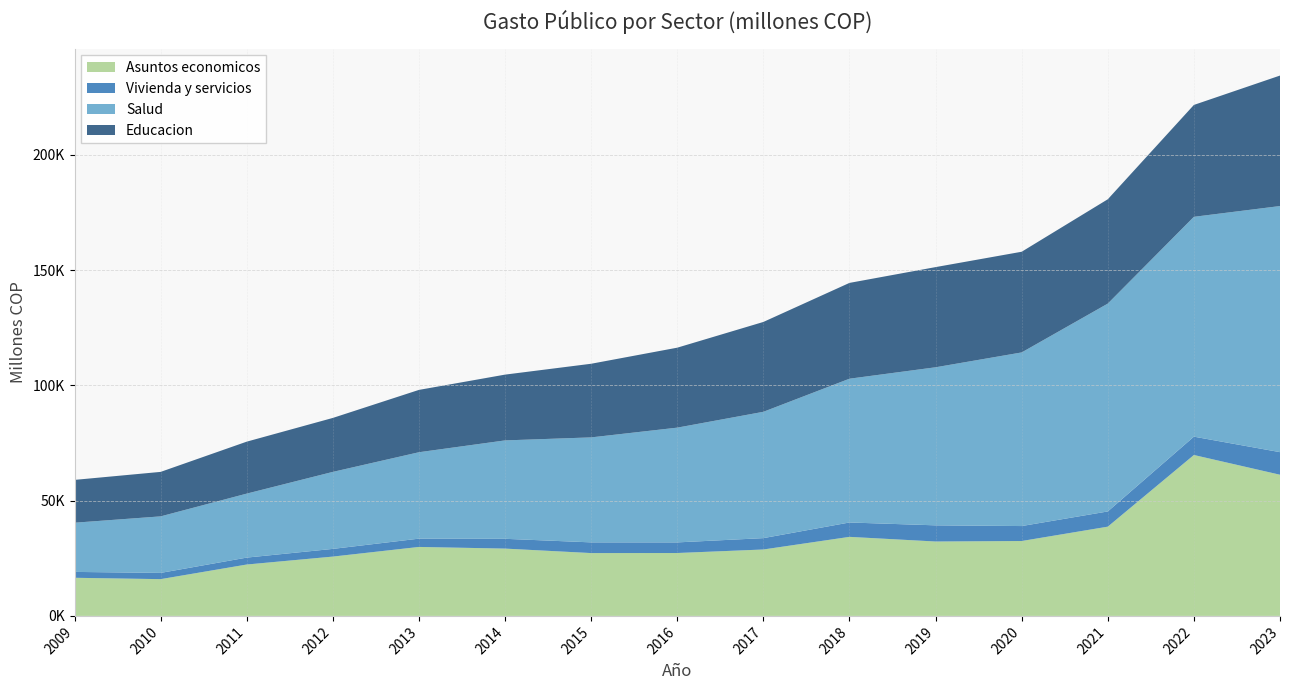

Reading left to right, extract all data points from this chart.

Asuntos economicos: 2009=16537	2010=15946	2011=22290	2012=25732	2013=29916	2014=29199	2015=27257	2016=27283	2017=28808	2018=34288	2019=32271	2020=32487	2021=38713	2022=69799	2023=61238
Vivienda y servicios: 2009=2550	2010=2704	2011=3002	2012=3335	2013=3598	2014=4244	2015=4640	2016=4603	2017=4931	2018=6236	2019=7014	2020=6488	2021=6601	2022=7958	2023=9796
Salud: 2009=21336	2010=24526	2011=27758	2012=33406	2013=37486	2014=42689	2015=45541	2016=49779	2017=54798	2018=62373	2019=68566	2020=75321	2021=90162	2022=95369	2023=106764
Educacion: 2009=18578	2010=19298	2011=22541	2012=23408	2013=27041	2014=28539	2015=31945	2016=34691	2017=38978	2018=41559	2019=43456	2020=43676	2021=45258	2022=48532	2023=56603